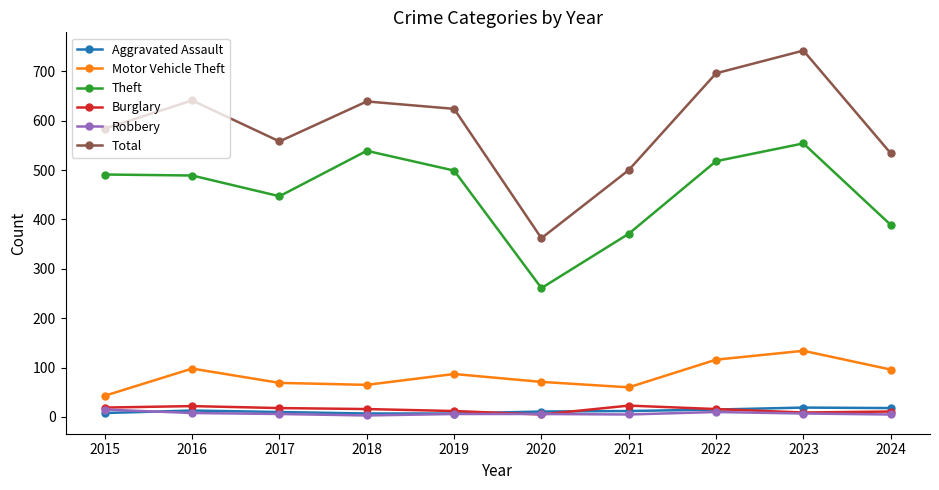

What is the smallest value displayed?

3